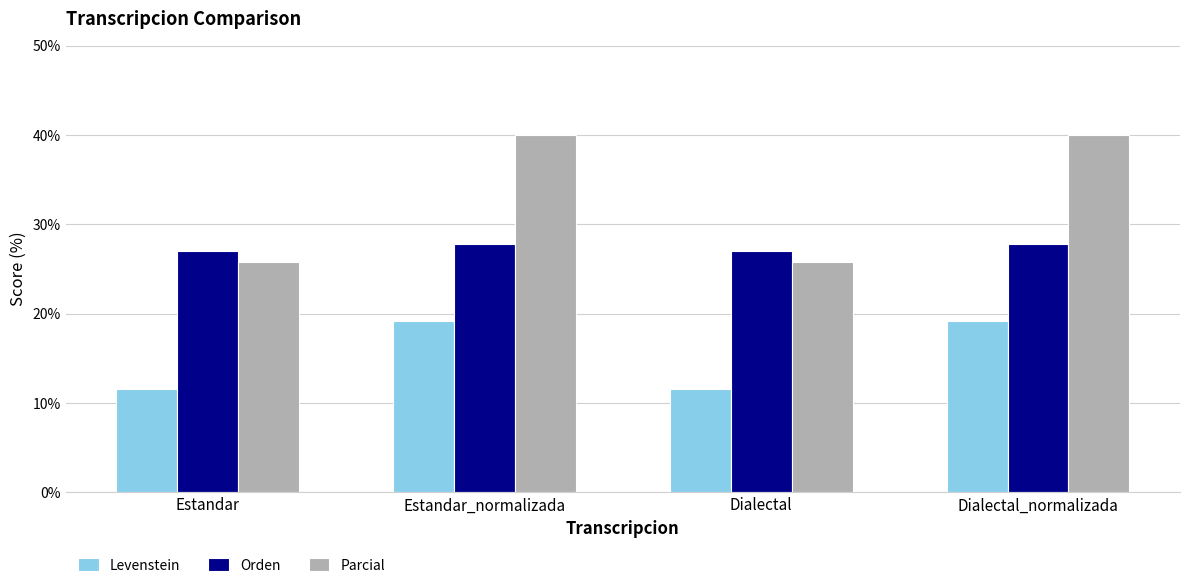

Count the number of categories in the chart.

4